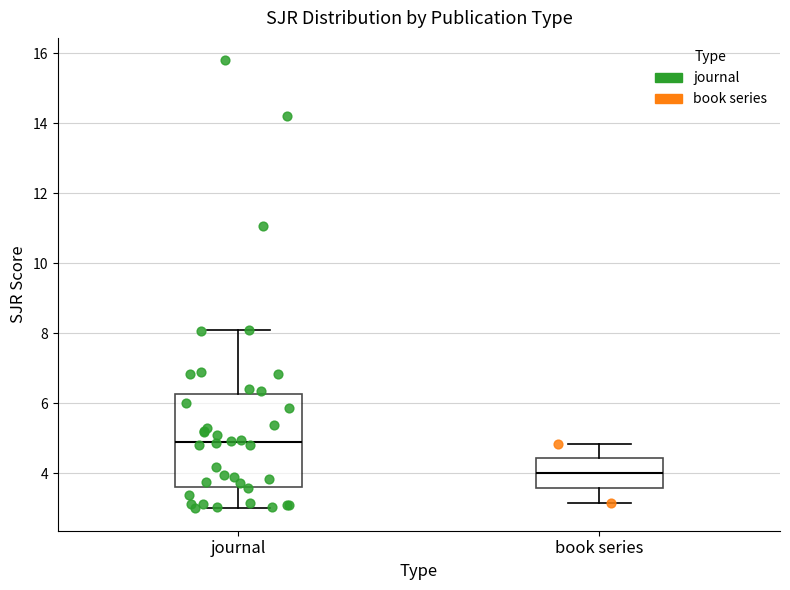

Reading left to right, read every box against the y-axis: the position of its median line, the range the box covers, and the ends of its whiskers. The values are not printed on the chart, so give them approximately, as read against the axis.

journal: median 4.8, box 3.6 to 6.2, whiskers 3.0 to 8.2
book series: median 4.0, box 3.6 to 4.4, whiskers 3.2 to 4.8